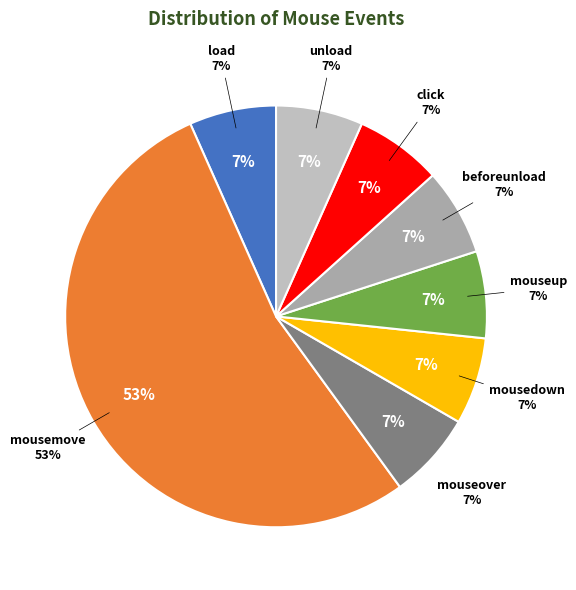

Which slice is the largest?

mousemove